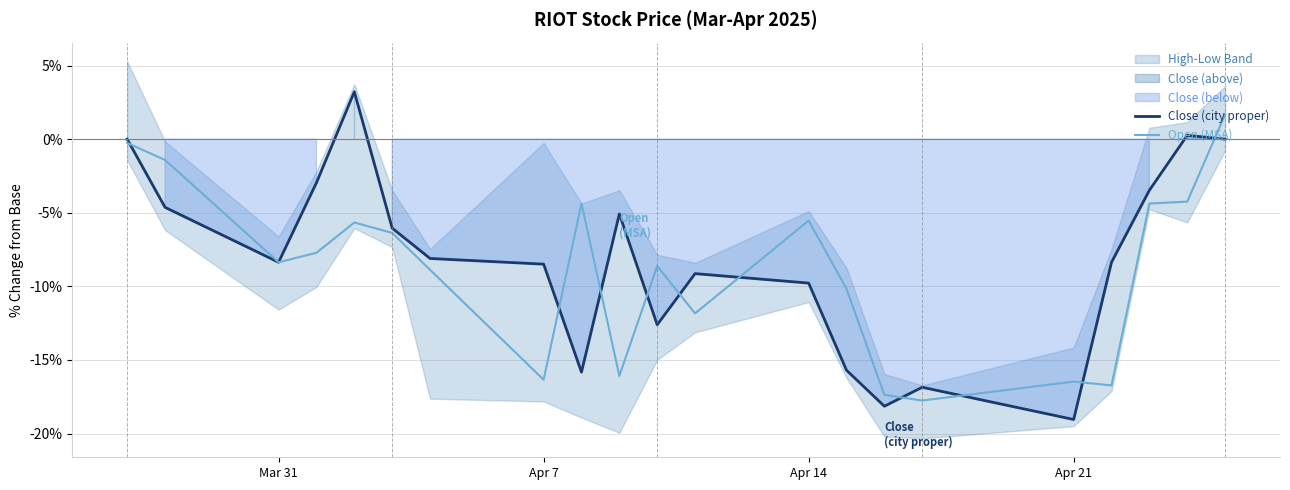

Which category has the lowest value in the Close (city proper) series?

Apr 21